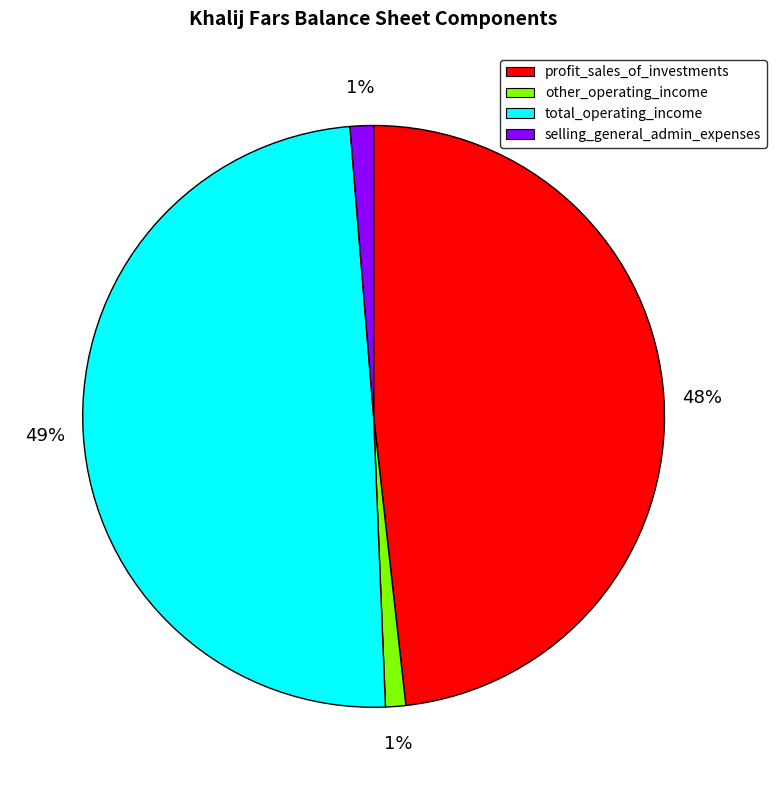

To the nearest percent, what percentage of the pie is other_operating_income?

1%